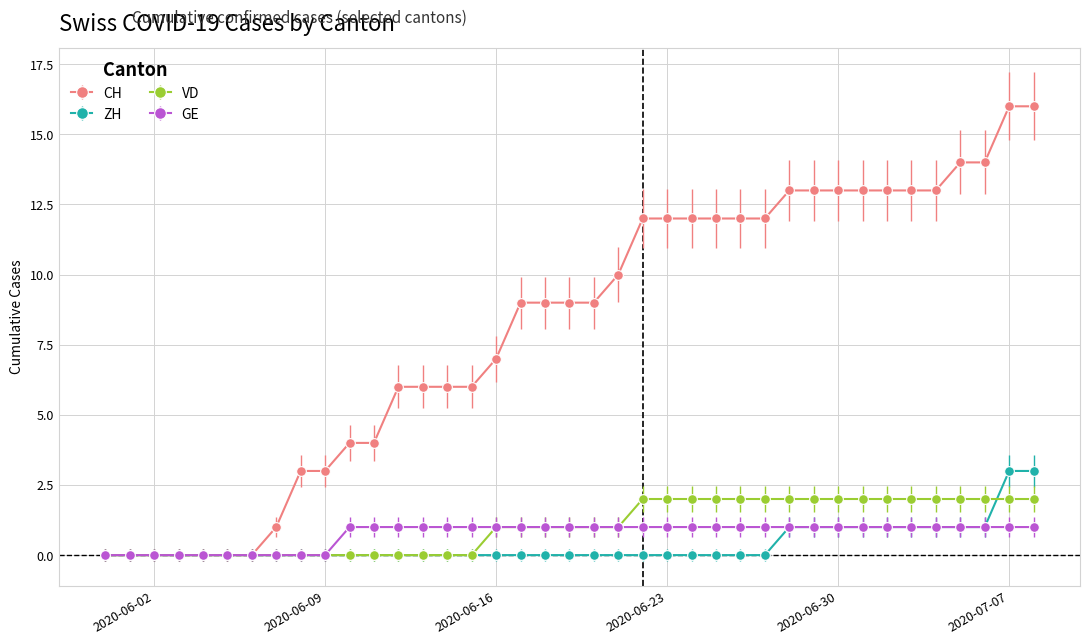

How many categories are shown in the chart?

39